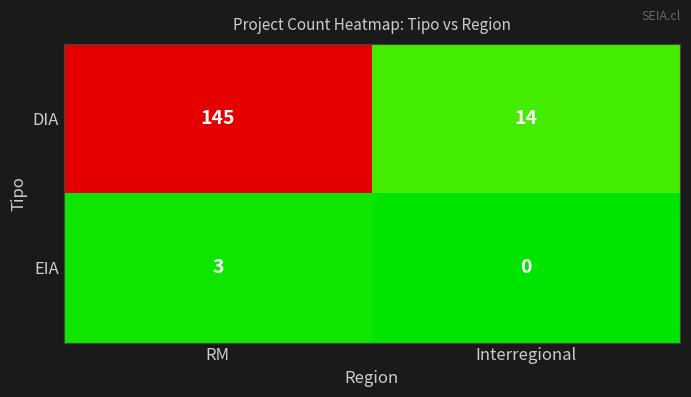

True or false: EIA has a value of 4 at RM.

False